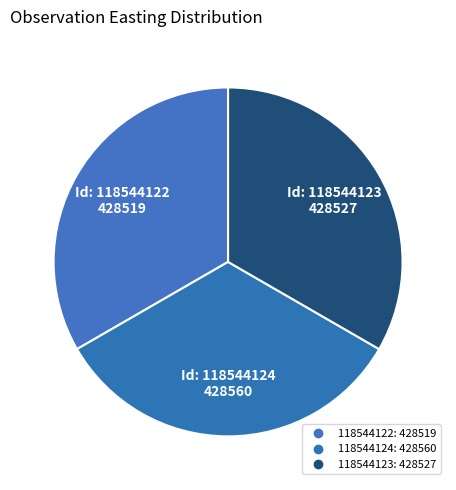

True or false: 118544122 accounts for 33% of the total.

True